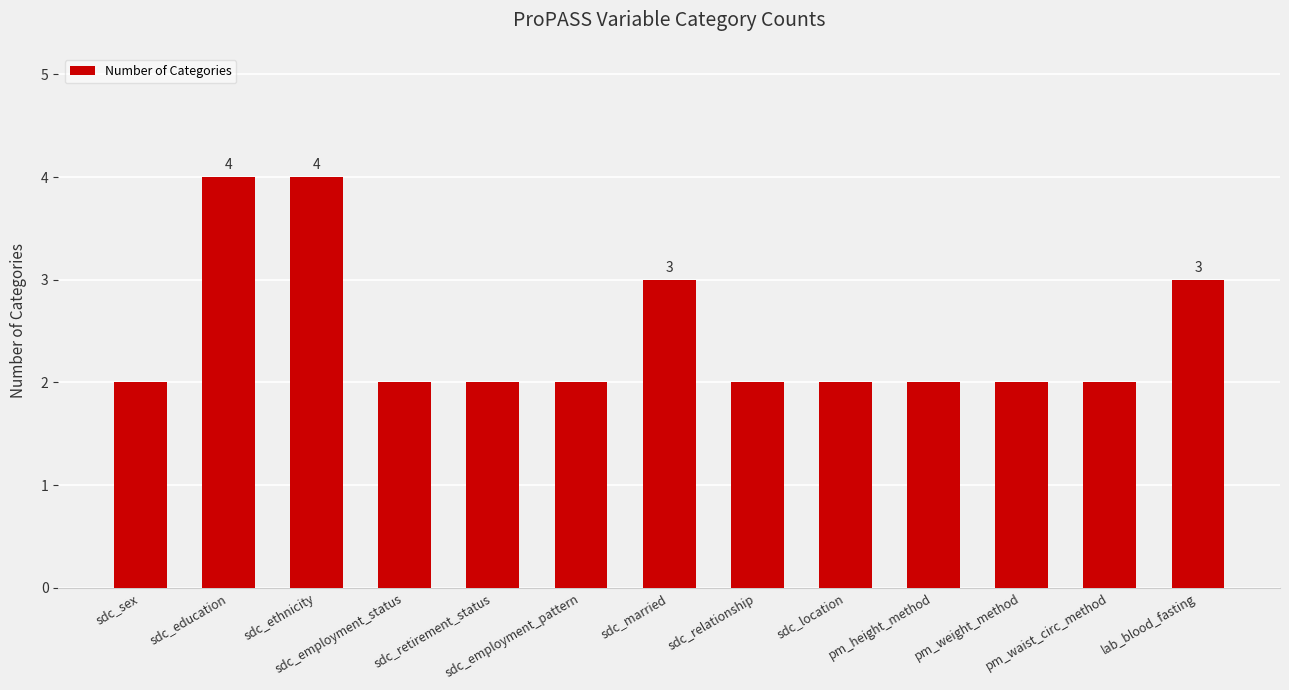

How many bars are there in total?

13